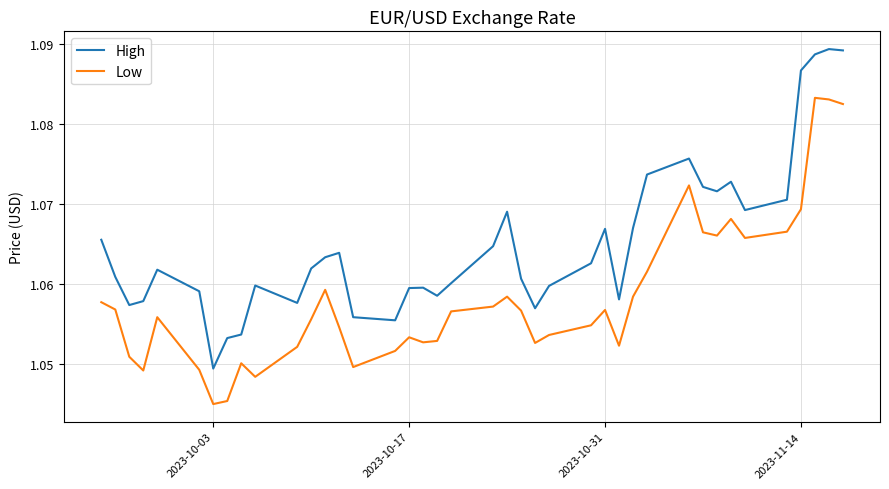

True or false: High and Low intersect in this chart.

False